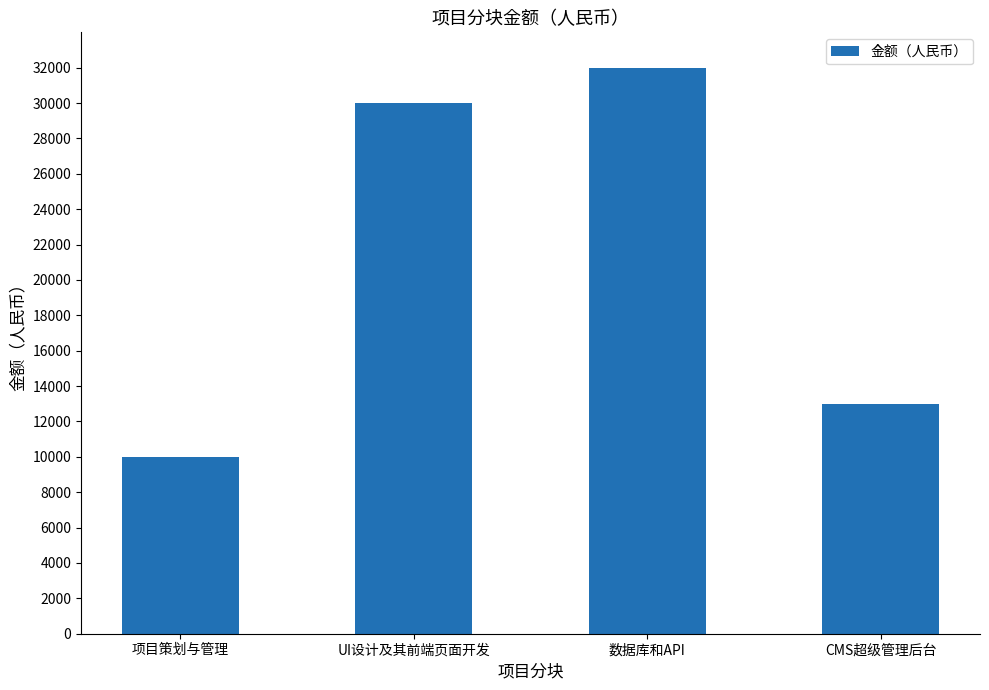

Reading left to right, transcribe all the data shown in this chart.

项目策划与管理=10000	UI设计及其前端页面开发=30000	数据库和API=32000	CMS超级管理后台=13000